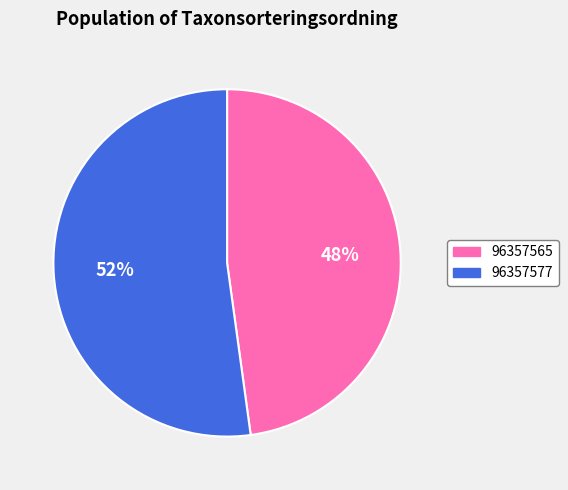

Combined, do 96357565 and 96357577 account for over 50%?

Yes